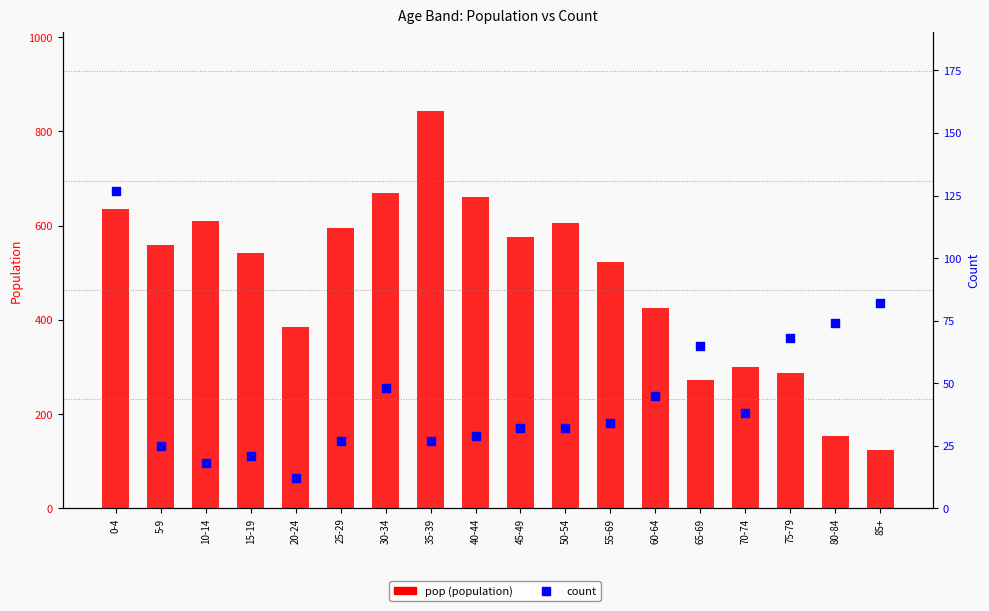

What are all the series names shown in the legend?

pop, count